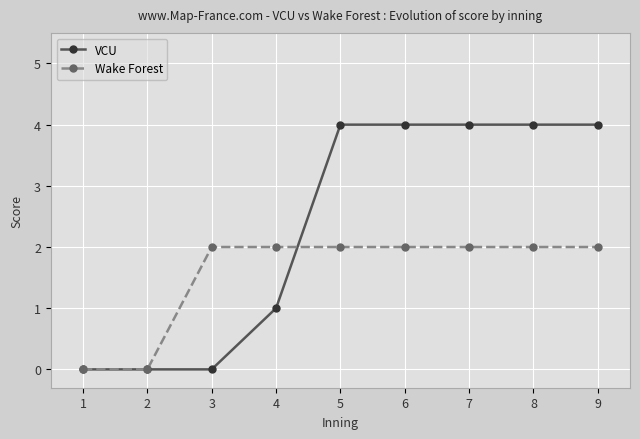

What is the maximum value for VCU?

4